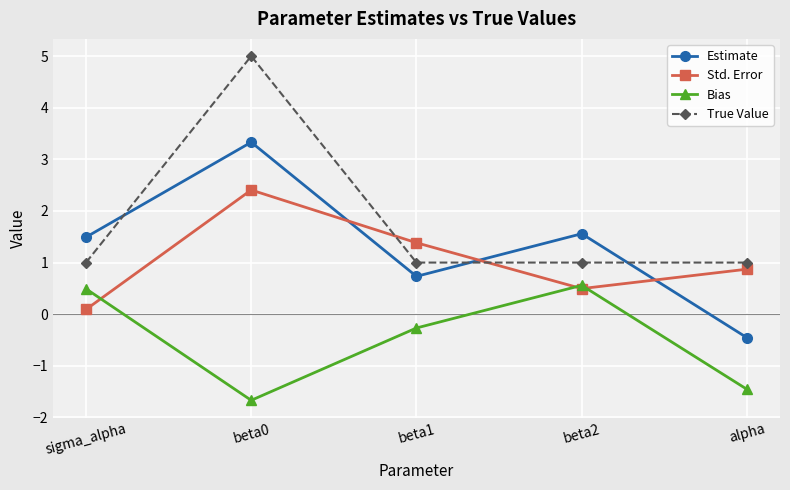

At sigma_alpha, list the series in order from largest to smallest.

Estimate, True Value, Bias, Std. Error